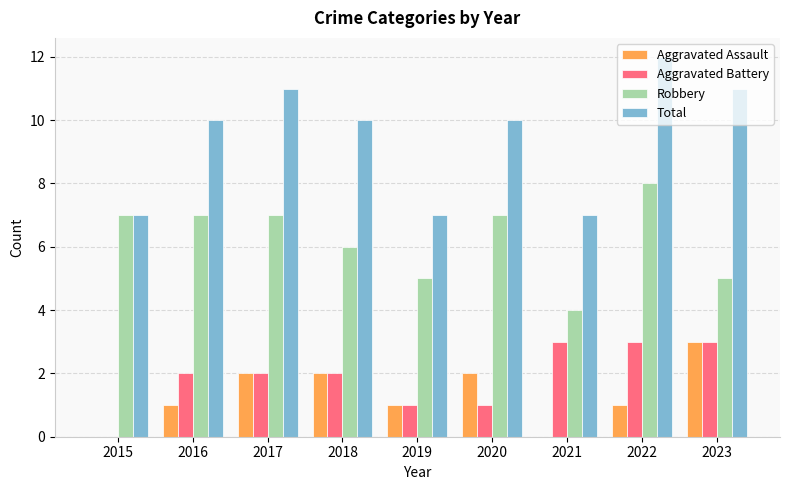

At which category is the sum across all series the highest?

2022